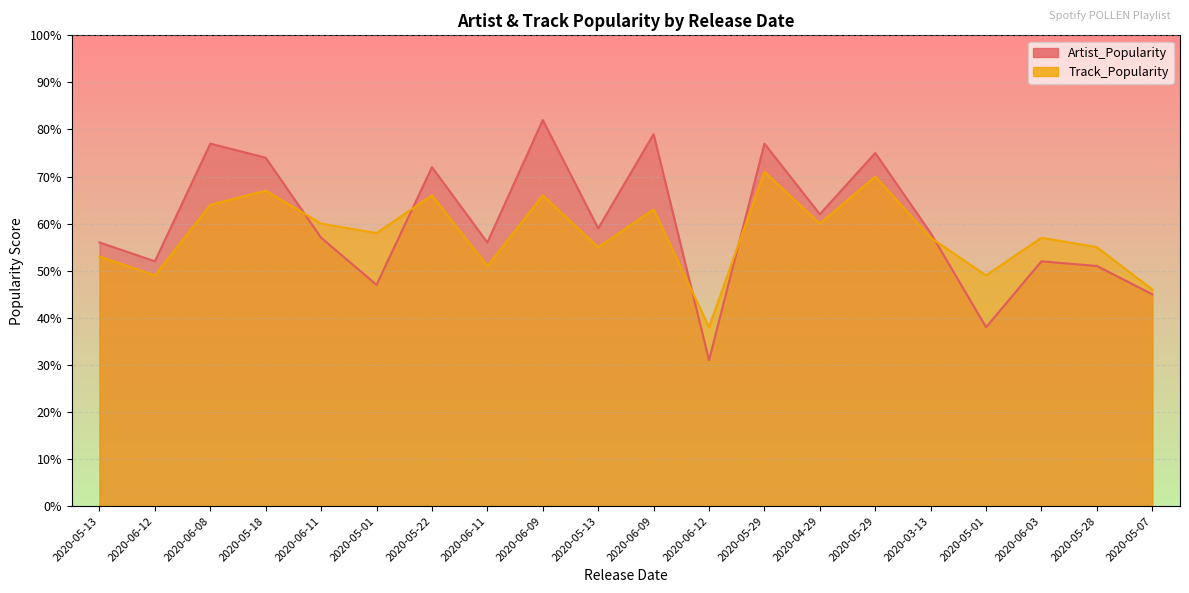

The value of Track_Popularity at 2020-05-13 is 55. True or false?

True